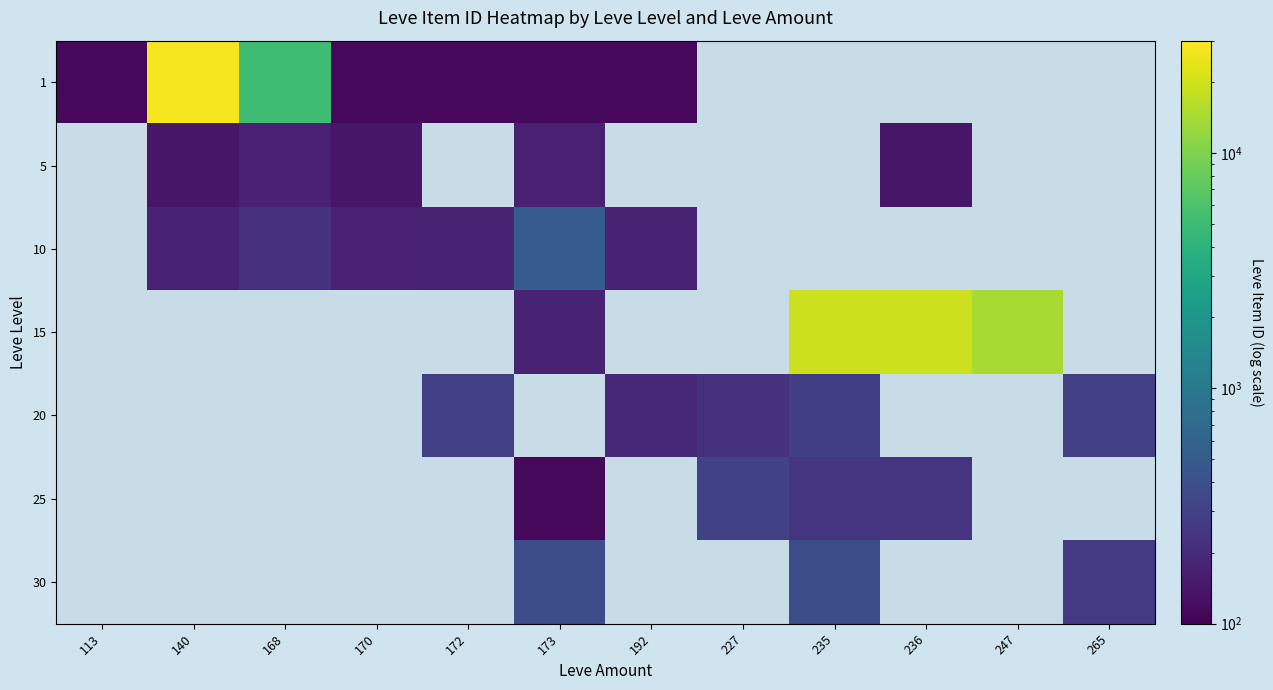

True or false: 10 has a value of 173.0 at 192.

True